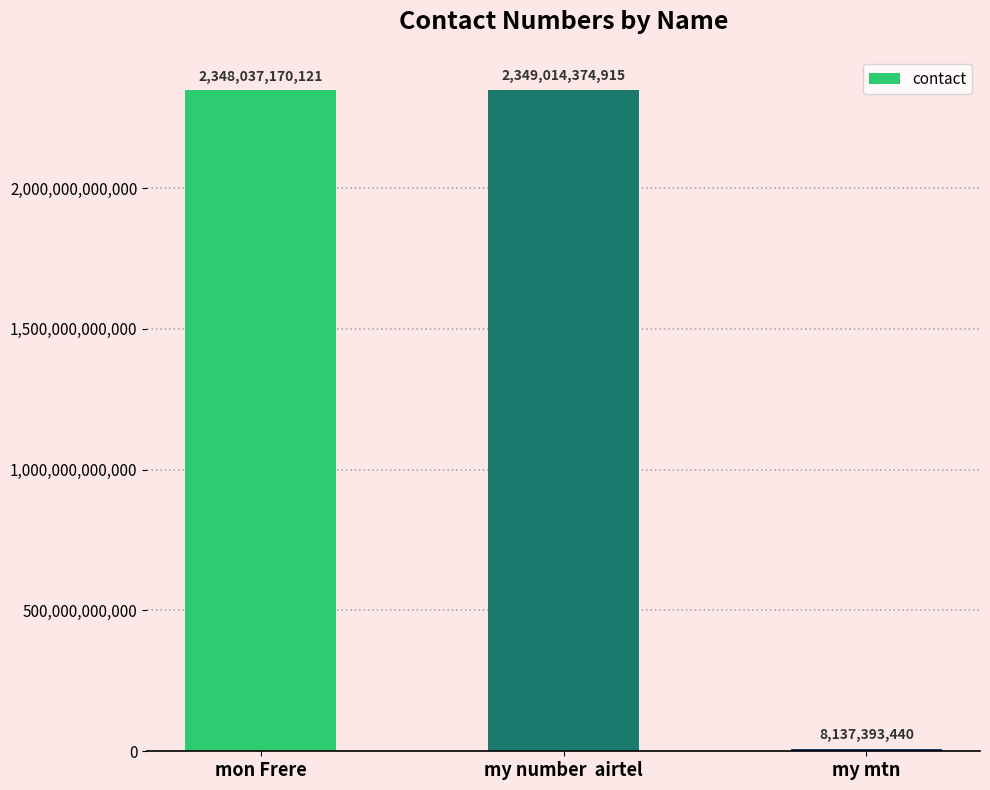

Rank the categories by value from highest to lowest.

my number  airtel, mon Frere, my mtn